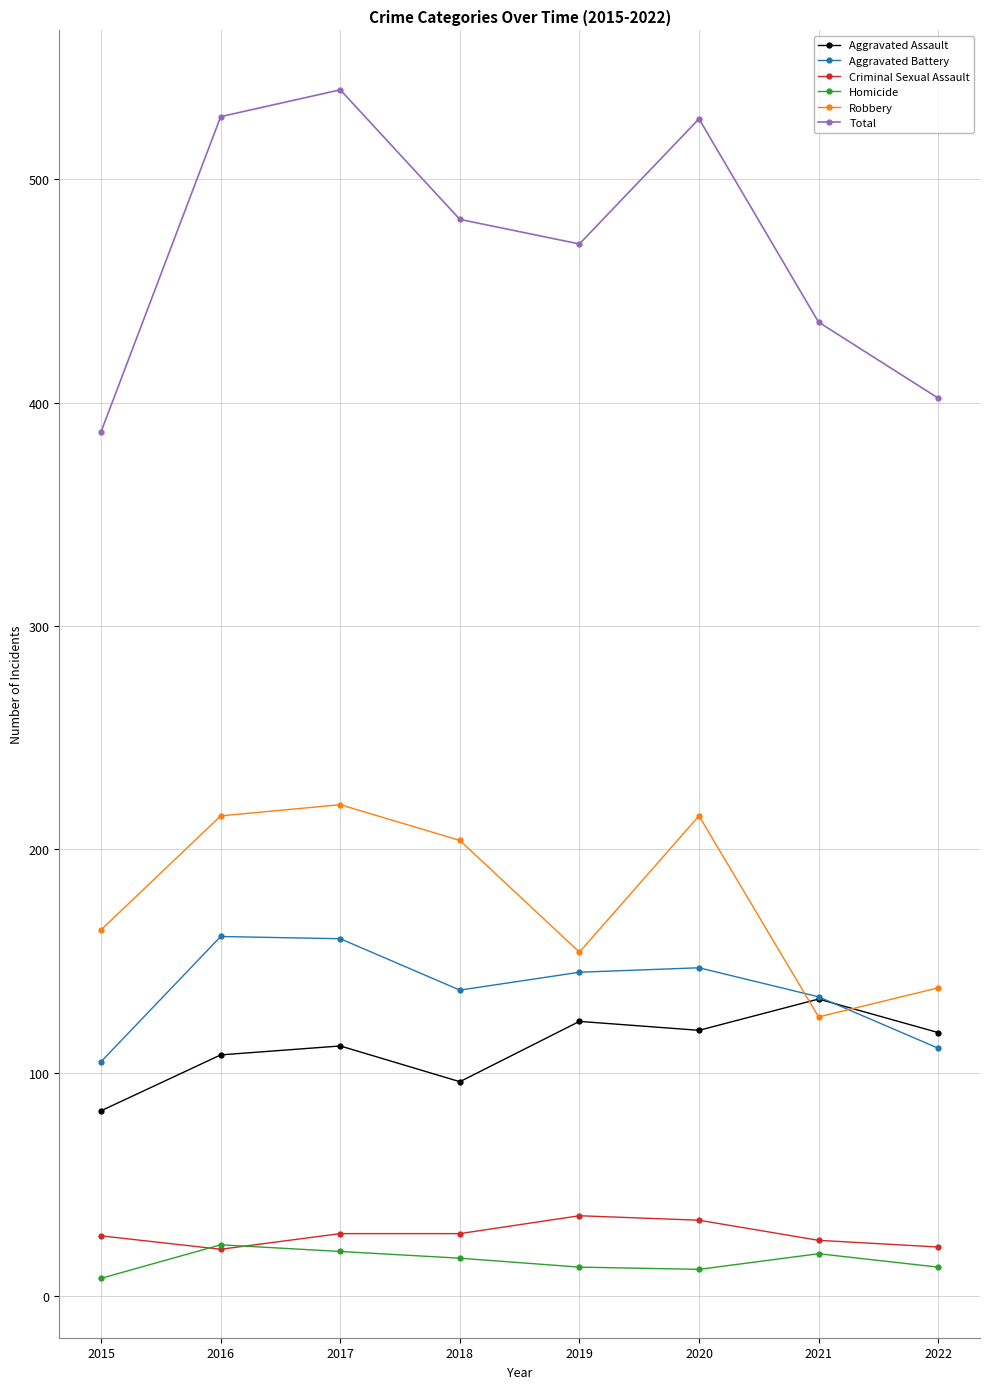

Rank the series at 2018 from highest to lowest value.

Total, Robbery, Aggravated Battery, Aggravated Assault, Criminal Sexual Assault, Homicide